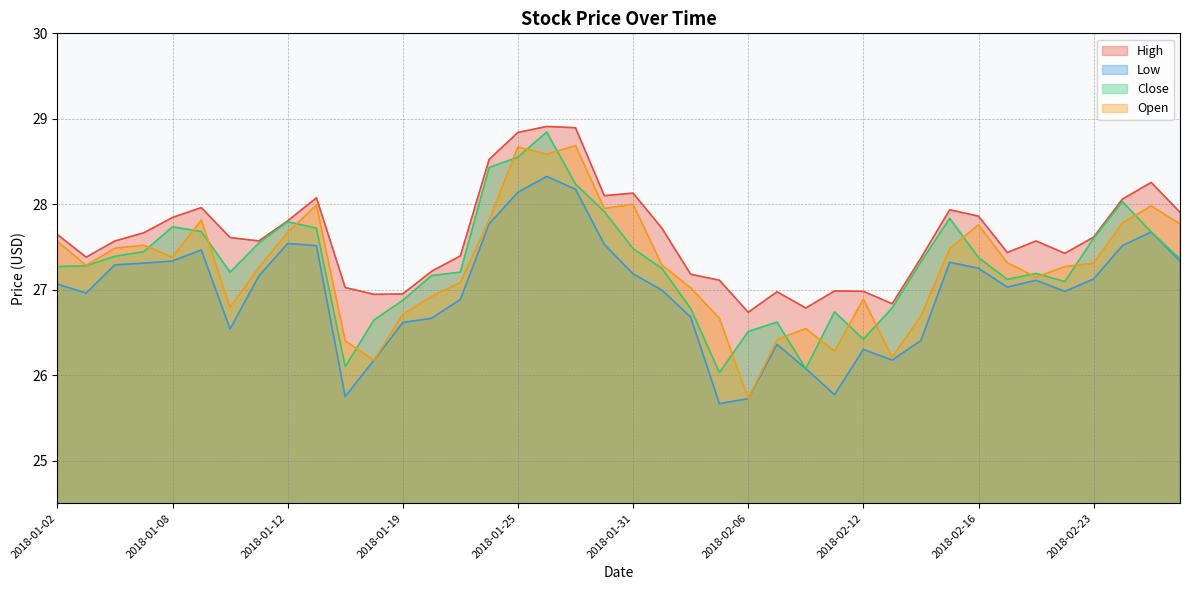

Reading left to right, transcribe all the data shown in this chart.

High: 27.6	27.4	27.6	27.7	27.8	28.0	27.6	27.6	27.8	28.1	27.0	26.9	27.0	27.2	27.4	28.5	28.8	28.9	28.9	28.1	28.1	27.7	27.2	27.1	26.7	27.0	26.8	27.0	27.0	26.8	27.4	27.9	27.9	27.4	27.6	27.4	27.6	28.1	28.3	27.9
Low: 27.1	27.0	27.3	27.3	27.3	27.5	26.5	27.2	27.5	27.5	25.8	26.2	26.6	26.7	26.9	27.8	28.1	28.3	28.2	27.5	27.2	27.0	26.7	25.7	25.7	26.4	26.1	25.8	26.3	26.2	26.4	27.3	27.2	27.0	27.1	27.0	27.1	27.5	27.7	27.3
Close: 27.3	27.3	27.4	27.4	27.7	27.7	27.2	27.5	27.8	27.7	26.1	26.6	26.9	27.2	27.2	28.4	28.5	28.8	28.2	27.9	27.5	27.2	26.8	26.0	26.5	26.6	26.1	26.7	26.4	26.8	27.3	27.8	27.4	27.1	27.2	27.1	27.6	28.0	27.7	27.4
Open: 27.6	27.3	27.5	27.5	27.4	27.8	26.8	27.3	27.7	28.0	26.4	26.2	26.7	26.9	27.1	27.8	28.7	28.6	28.7	28.0	28.0	27.3	27.0	26.7	25.7	26.4	26.5	26.3	26.9	26.2	26.7	27.5	27.8	27.3	27.1	27.3	27.3	27.8	28.0	27.8